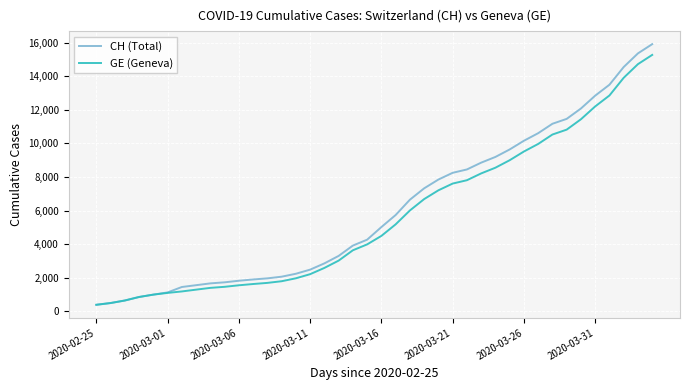

What is the minimum value shown in the chart?

375